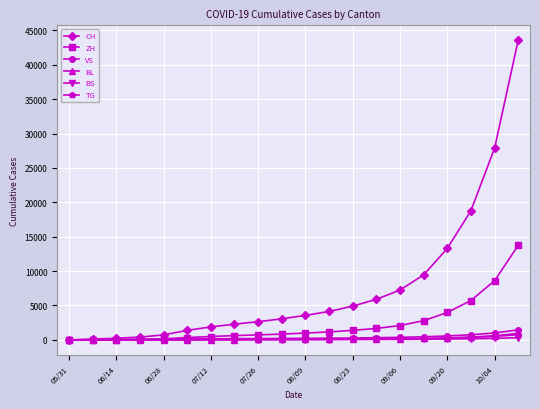

Does the chart display data point markers on the line(s)?

Yes